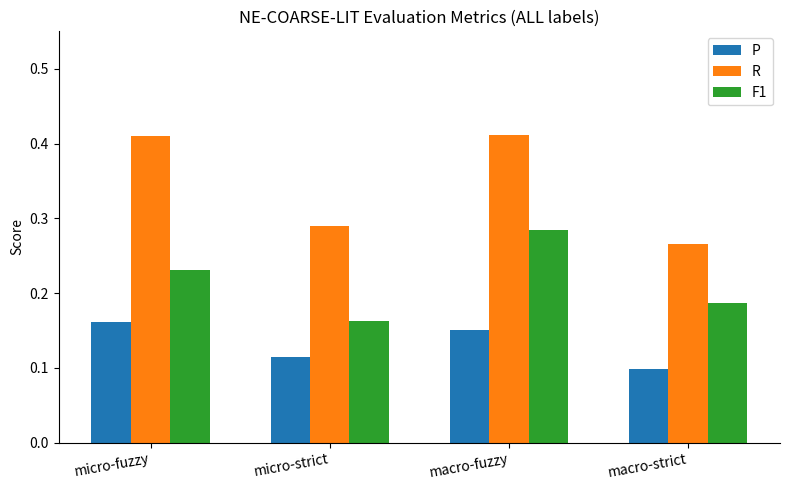

At how many categories does at least one series exceed 0?

4